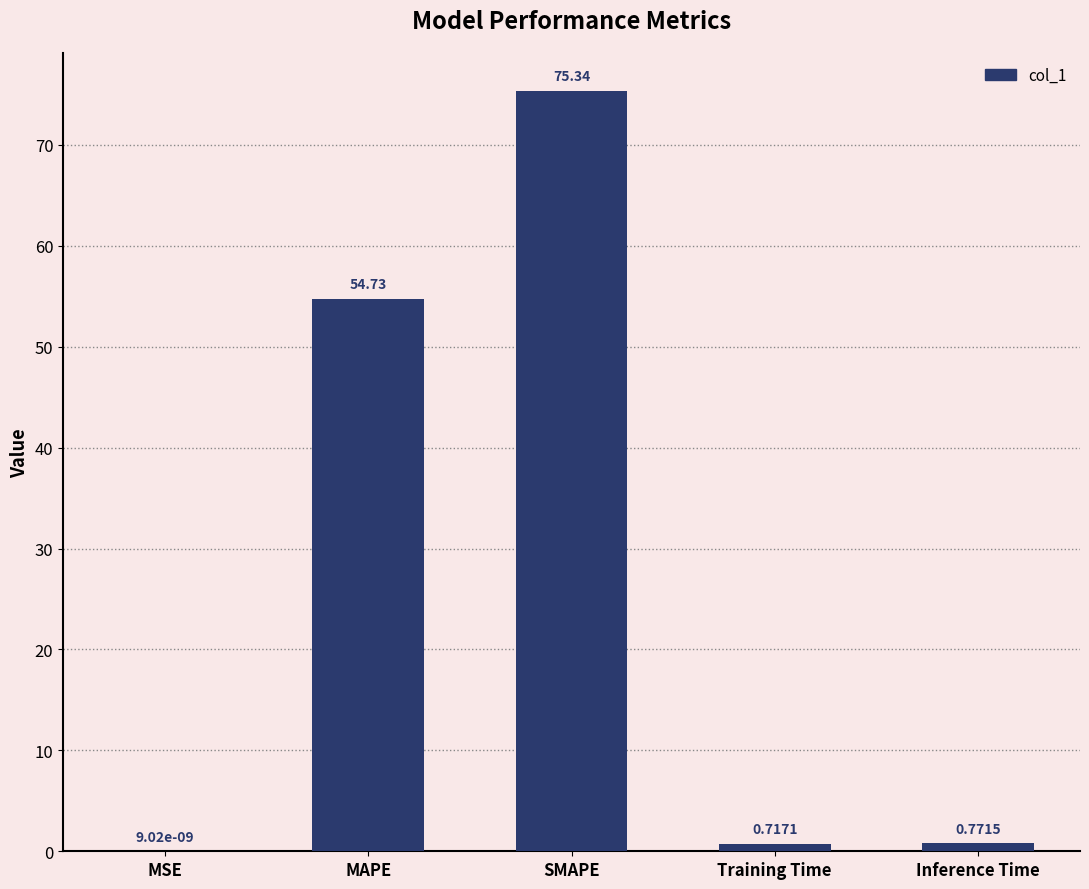

What is the change in value from SMAPE to Training Time?

-74.6